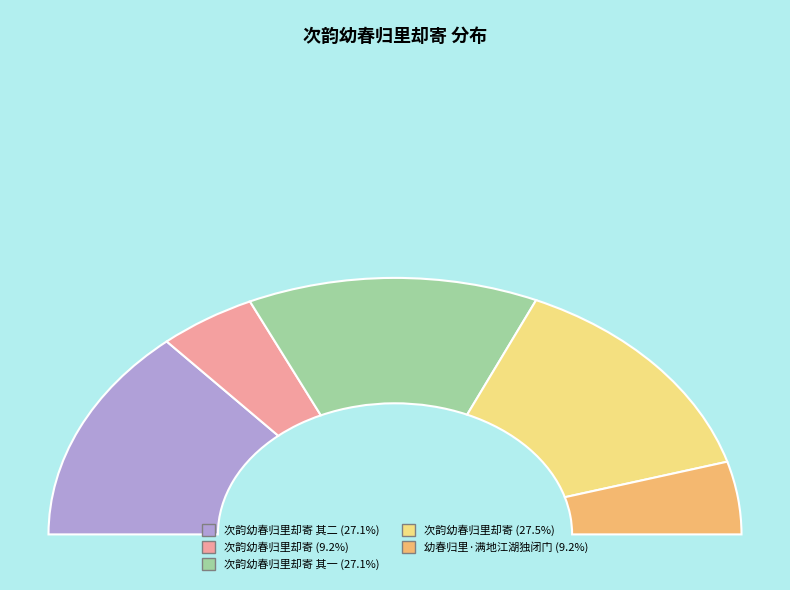

Is there a majority slice in this chart?

No